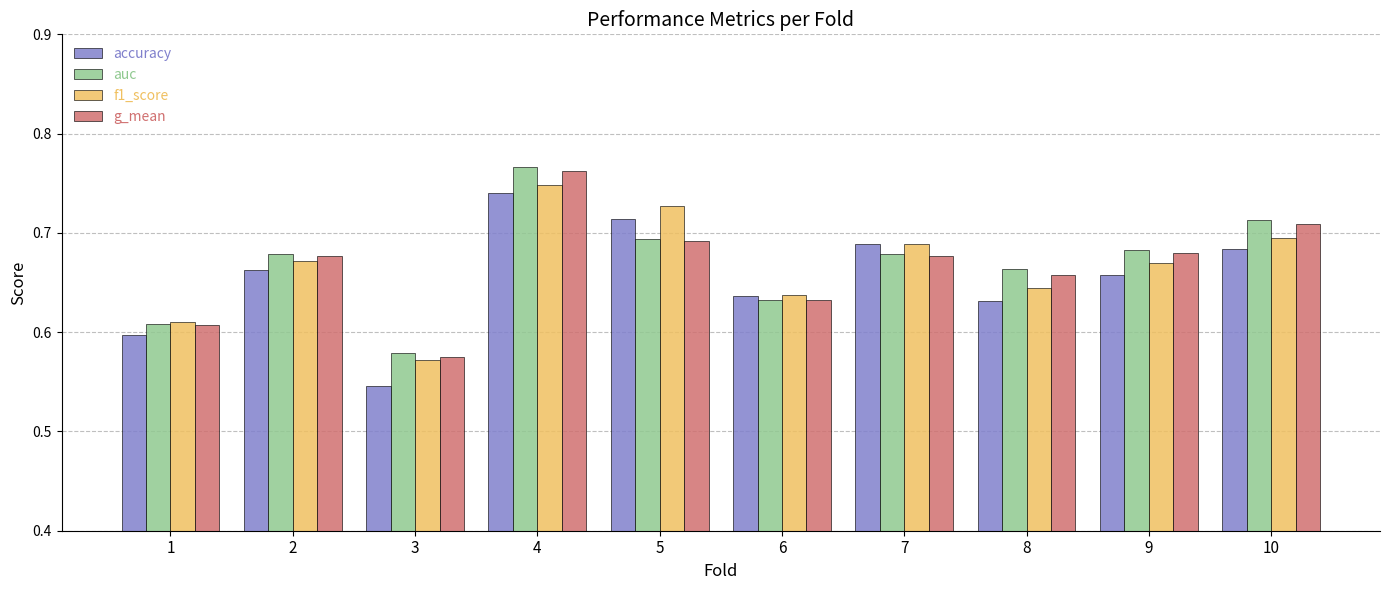

Is it true that auc equals 0.3 at 5?

False